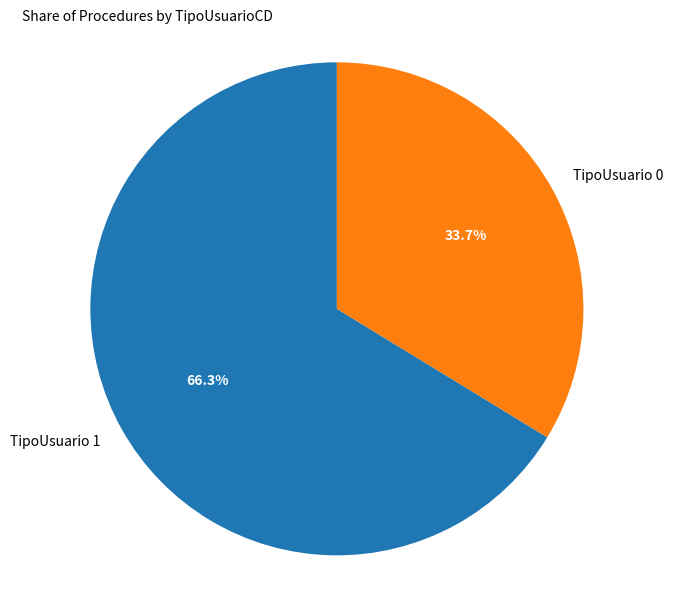

What is the ratio of the value at TipoUsuario 1 to the value at TipoUsuario 0?

2.0